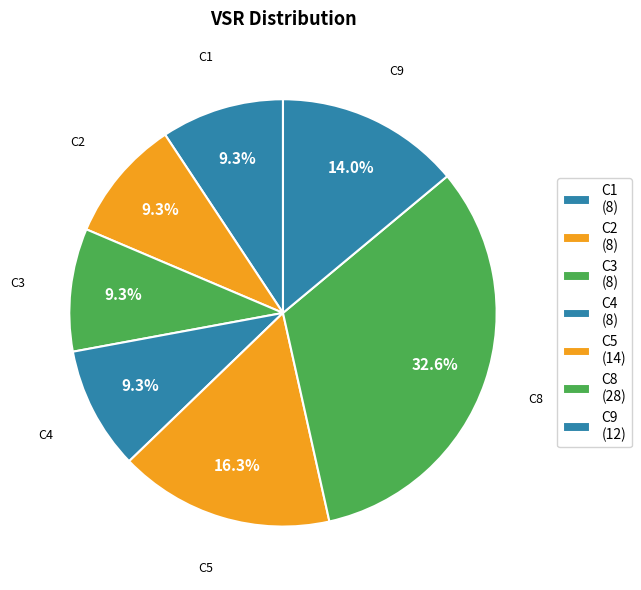

What is the largest slice in the pie chart?

C8